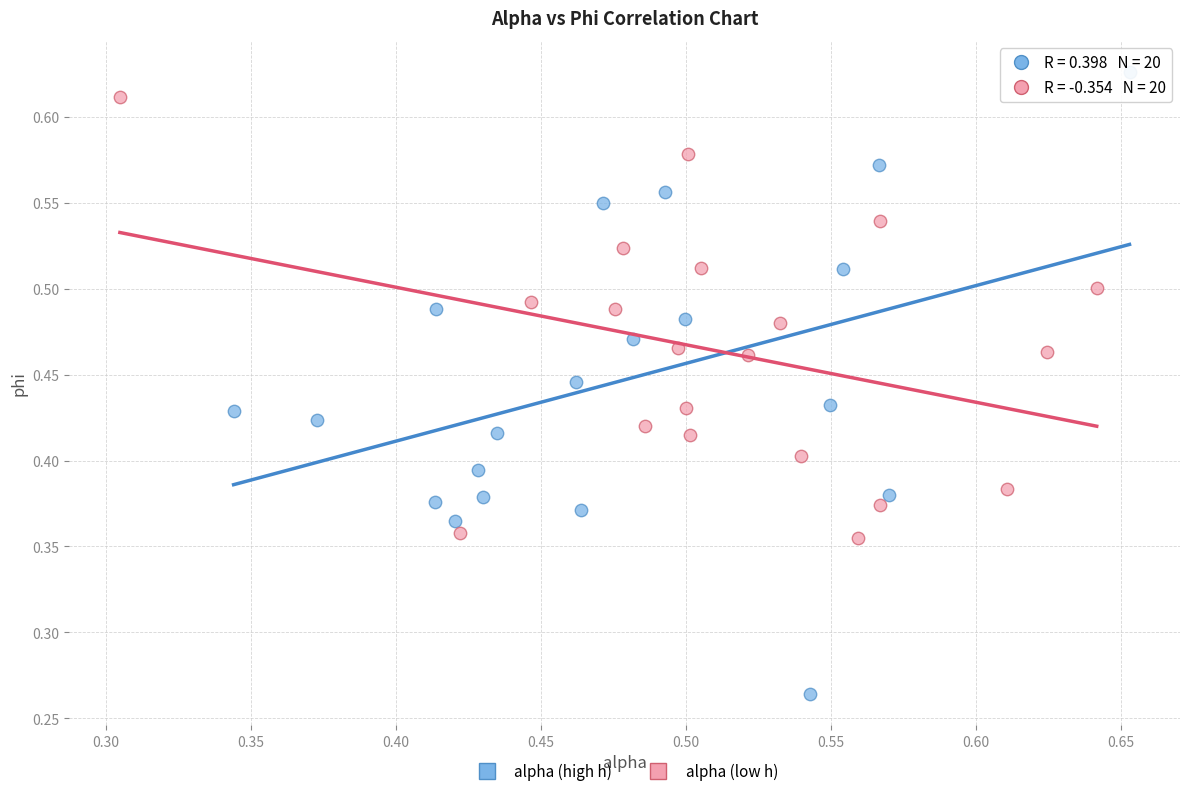

Which series contains the lowest Y value?

alpha (high h)